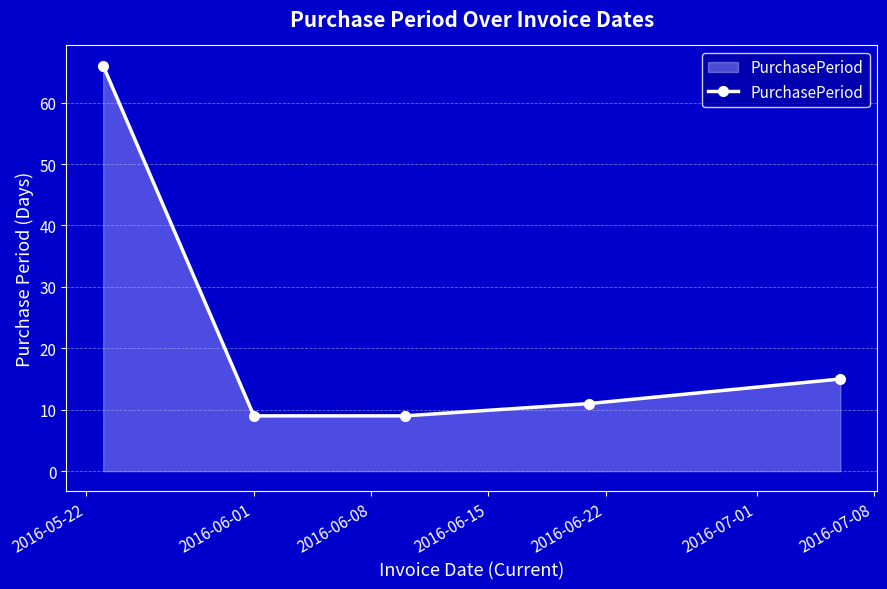

What is the value of the 2nd point from the left?

9